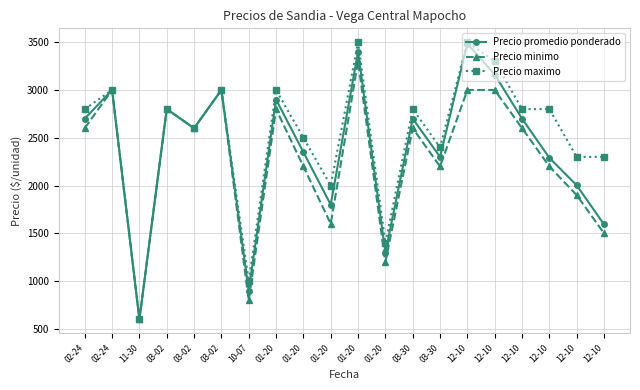

How many distinct data groups are displayed?

3